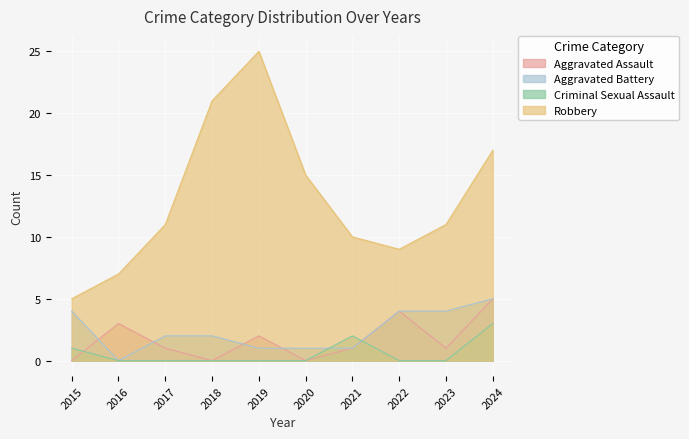

True or false: Aggravated Battery and Robbery intersect in this chart.

False